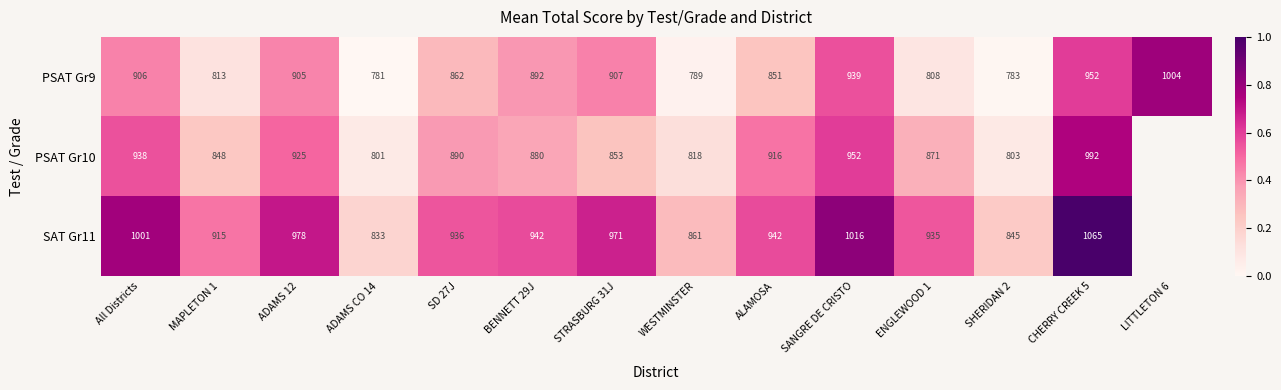

What is the greatest value displayed?

1.0